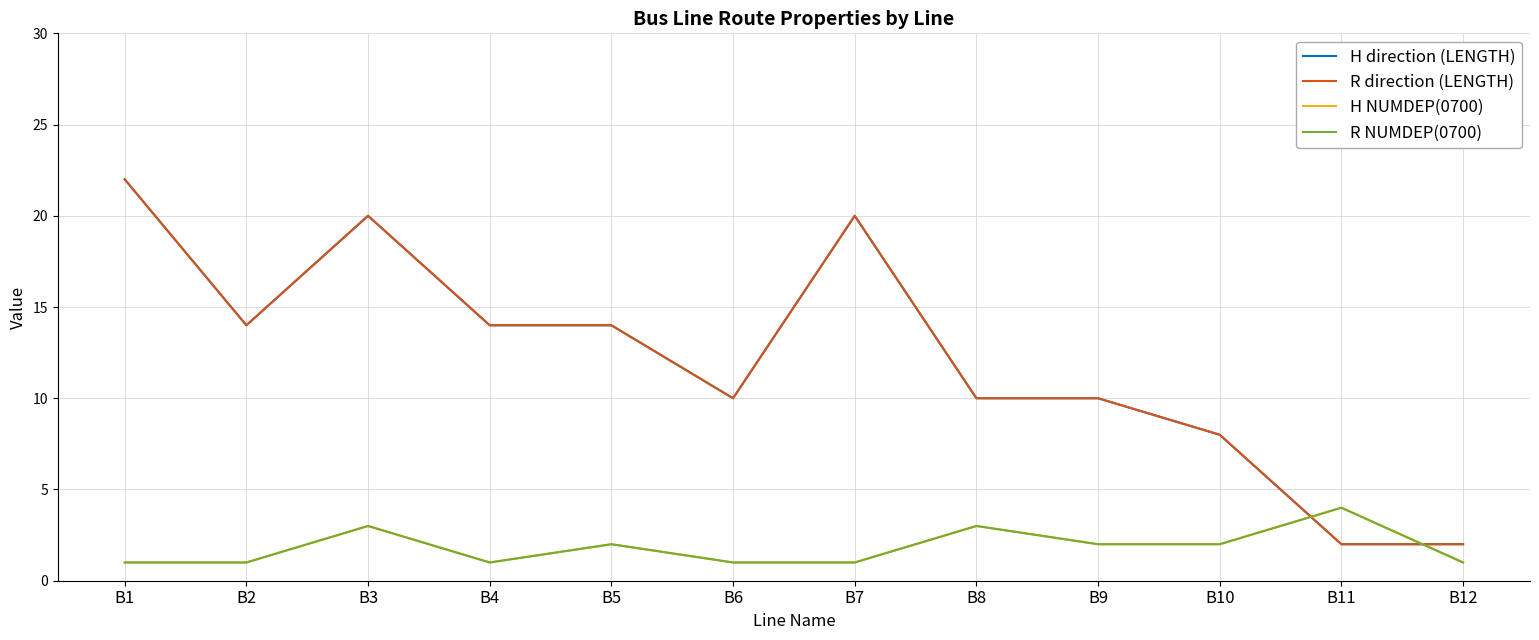

How many lines are shown in the chart?

4